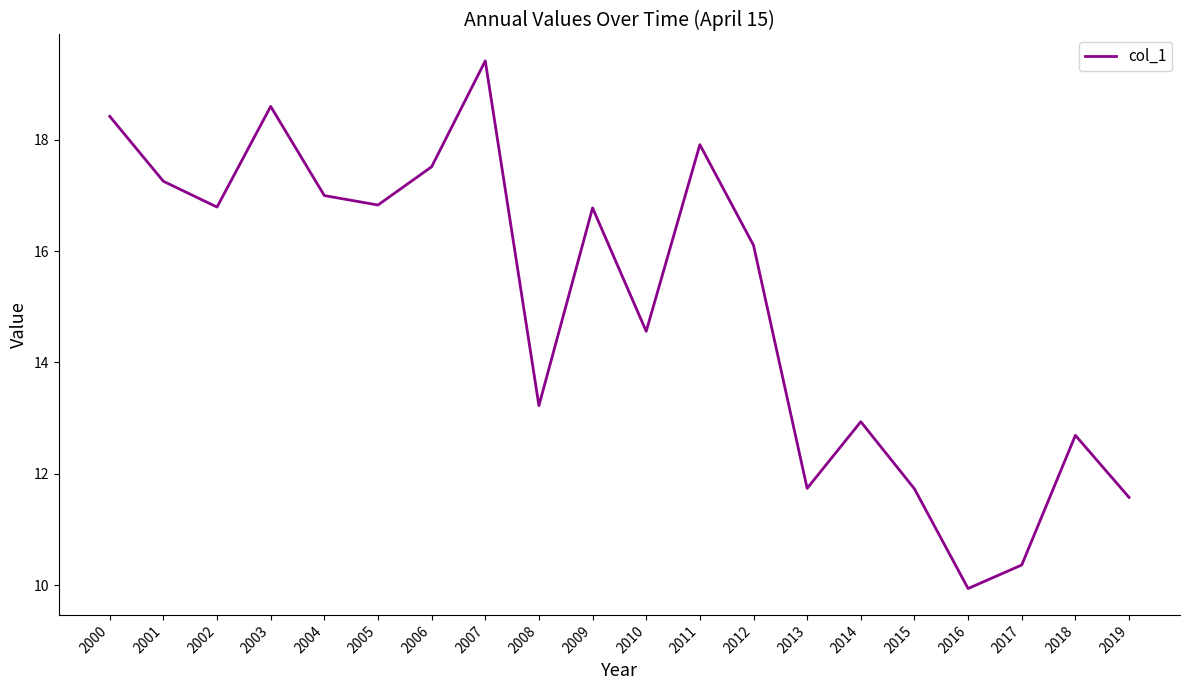

True or false: the data shows 16.8 at 2002.

True